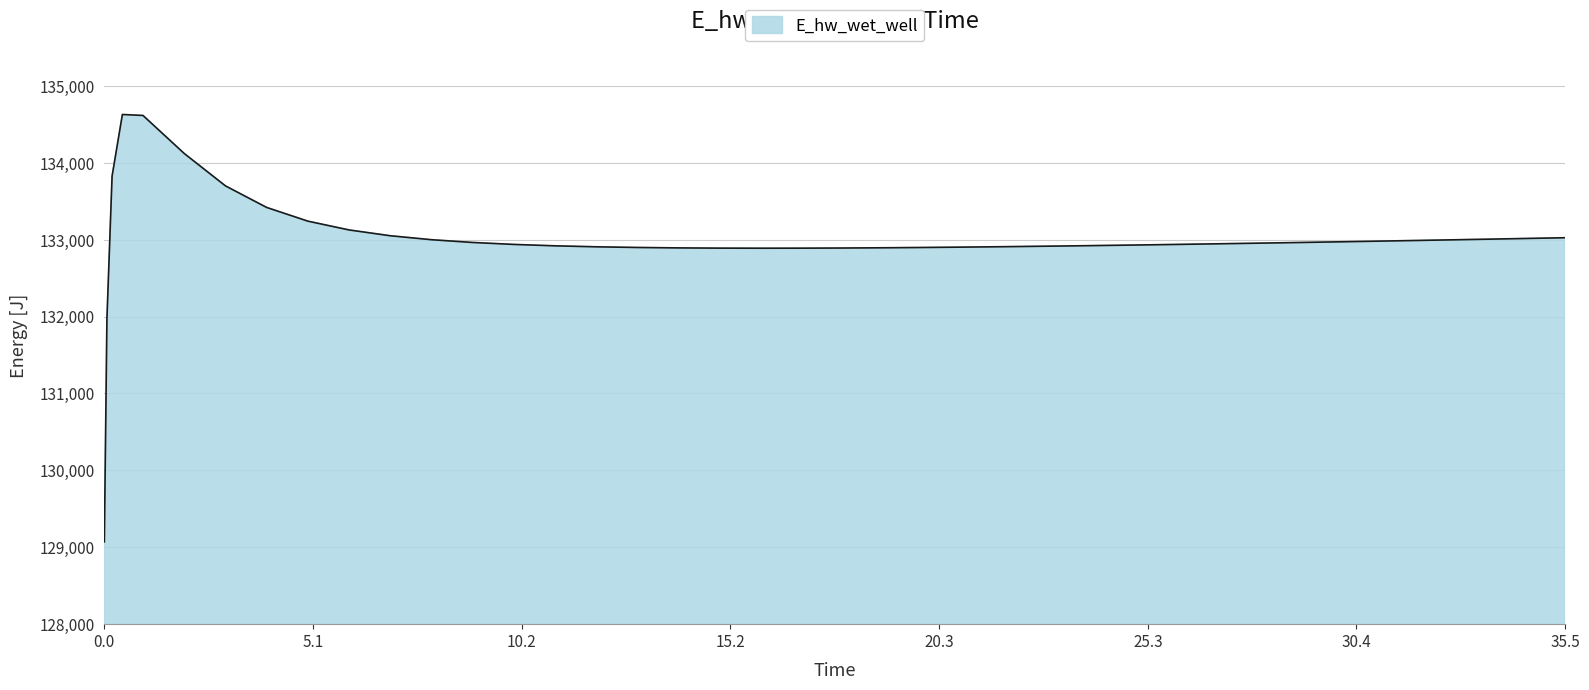

What is the difference between the maximum and minimum values?

5557.8